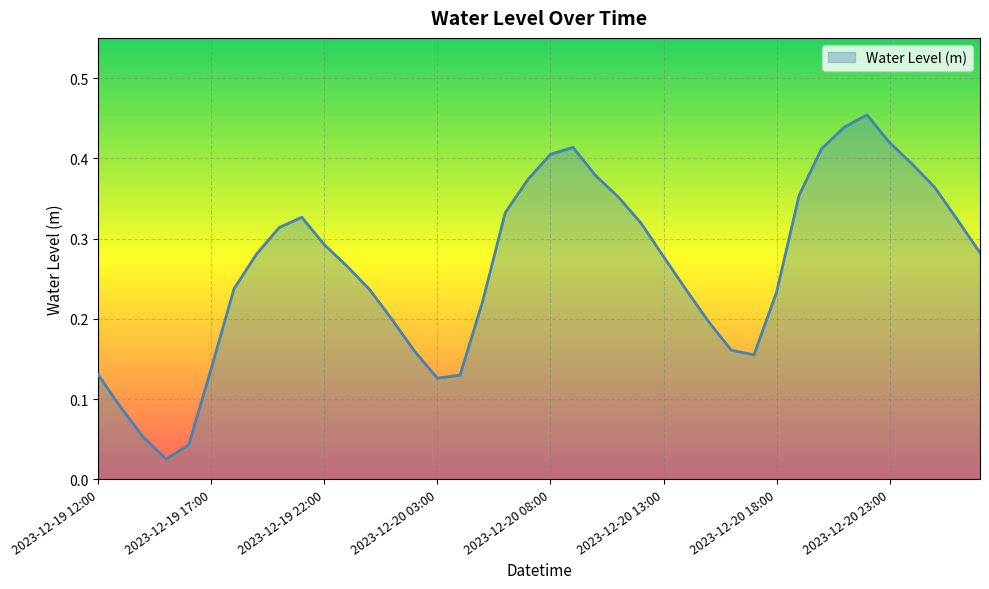

How many interior local peaks (higher than both neighbors) does the data have?

3